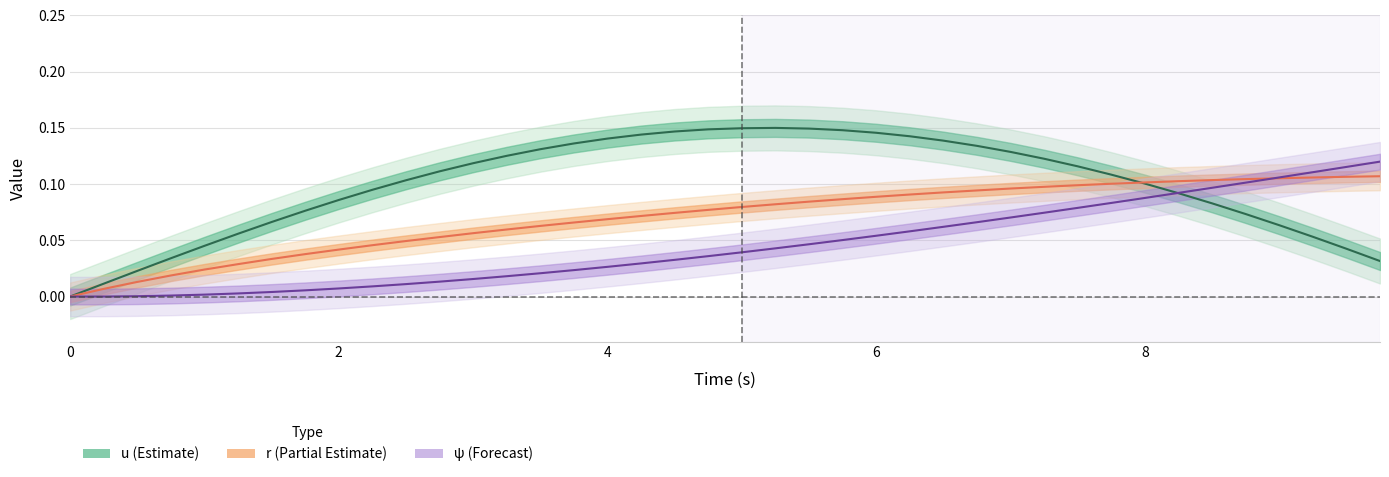

List the labels in order of ψ value, smallest first.

0.0, 0.25, 0.5, 0.75, 1.0, 1.25, 1.5, 1.75, 2.0, 2.25, 2.5, 2.75, 3.0, 3.25, 3.5, 3.75, 4.0, 4.25, 4.5, 4.75, 5.0, 5.25, 5.5, 5.75, 6.0, 6.25, 6.5, 6.75, 7.0, 7.25, 7.5, 7.75, 8.0, 8.25, 8.5, 8.75, 9.0, 9.25, 9.5, 9.75